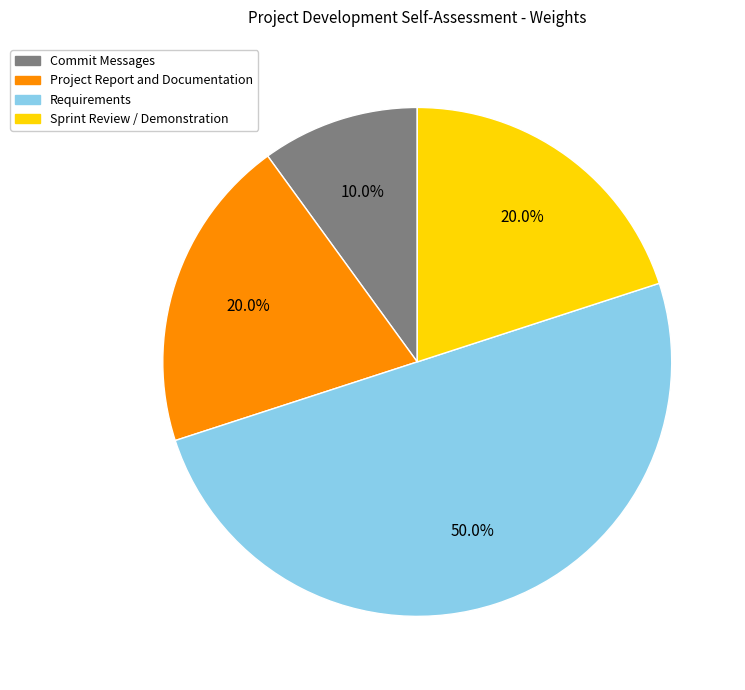

Does Project Report and Documentation represent more than half of the total?

No